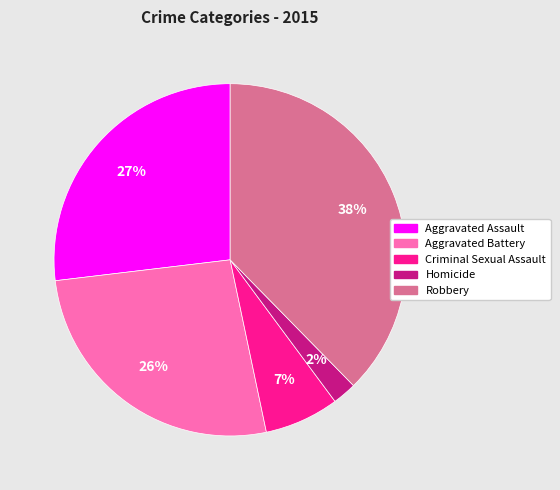

The Criminal Sexual Assault slice represents 7% of the pie. True or false?

True